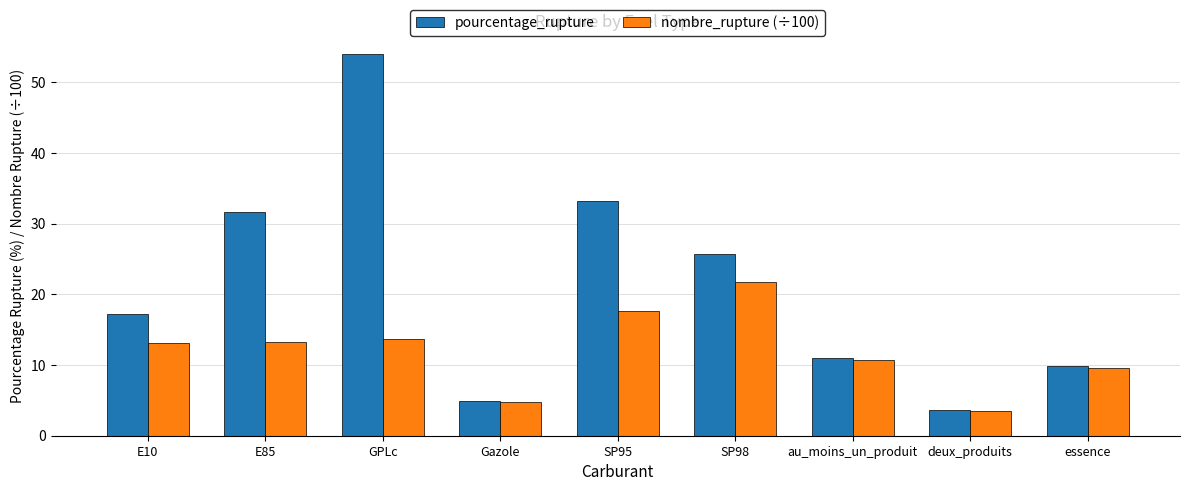

At how many categories does at least one series exceed 41?

1